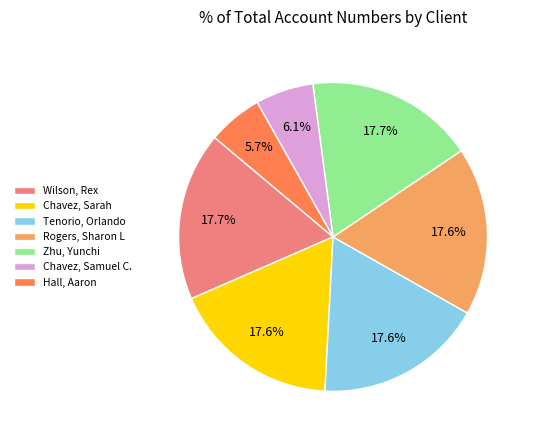

Approximately how many times larger is the value at Hall, Aaron compared to Wilson, Rex?

0.3